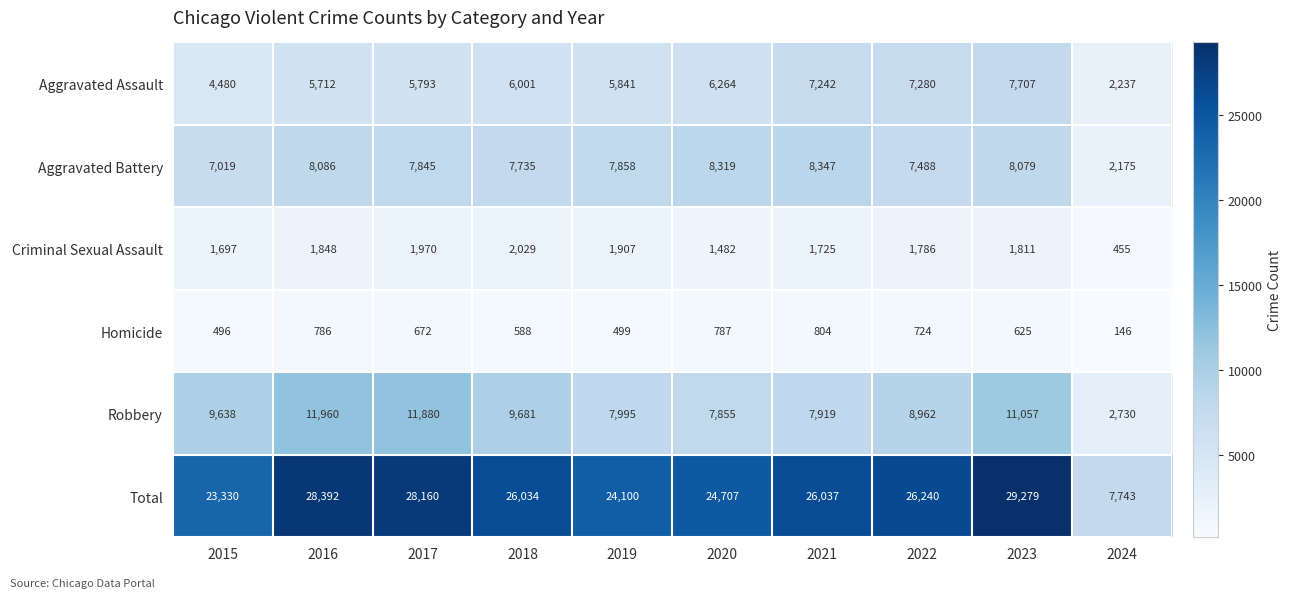

At which category does the chart reach its minimum across all series?

2024